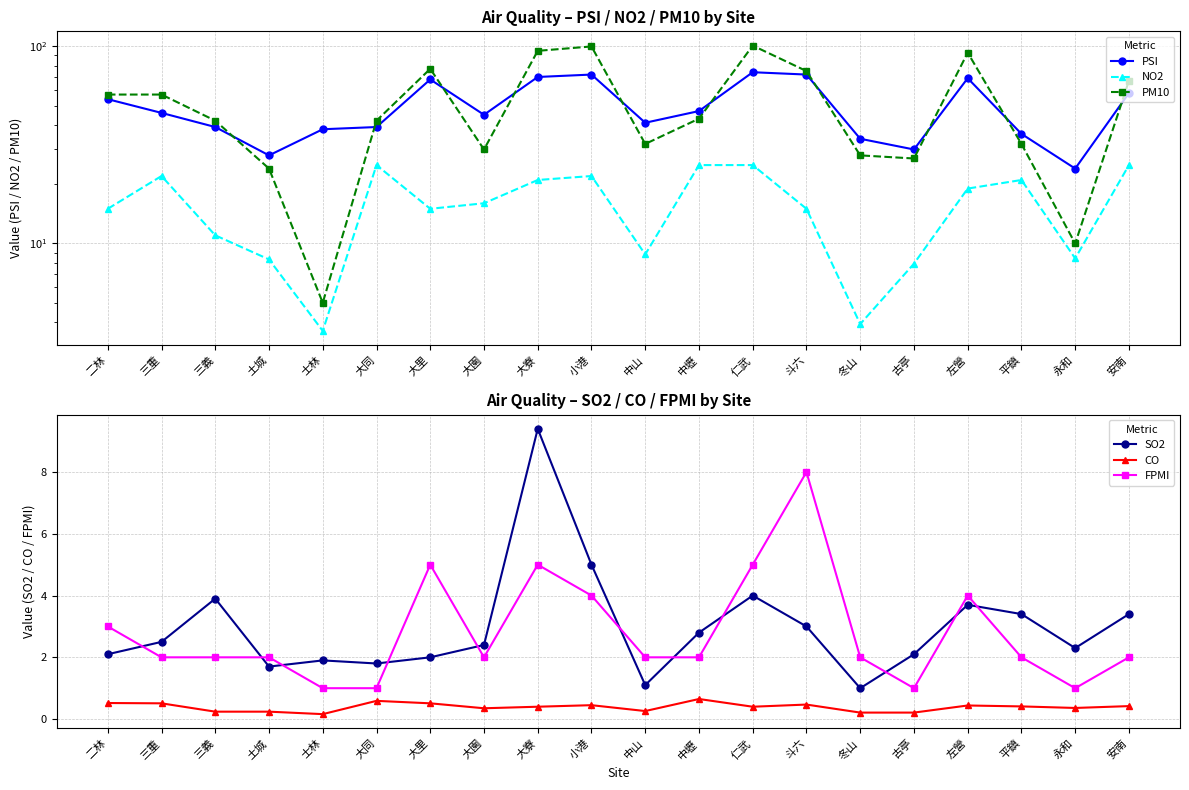

Reading left to right, transcribe all the data shown in this chart.

PSI: 二林=54.0	三重=46.0	三義=39.0	土城=28.0	士林=38.0	大同=39.0	大里=68.0	大園=45.0	大寮=70.0	小港=72.0	中山=41.0	中壢=47.0	仁武=74.0	斗六=72.0	冬山=34.0	古亭=30.0	左營=69.0	平鎮=36.0	永和=24.0	安南=58.0
NO2: 二林=15.0	三重=22.0	三義=11.0	土城=8.3	士林=3.6	大同=25.0	大里=15.0	大園=16.0	大寮=21.0	小港=22.0	中山=8.8	中壢=25.0	仁武=25.0	斗六=15.0	冬山=3.9	古亭=7.9	左營=19.0	平鎮=21.0	永和=8.4	安南=25.0
PM10: 二林=57.0	三重=57.0	三義=42.0	土城=24.0	士林=5.0	大同=42.0	大里=77.0	大園=30.0	大寮=95.0	小港=100.0	中山=32.0	中壢=43.0	仁武=101.0	斗六=75.0	冬山=28.0	古亭=27.0	左營=93.0	平鎮=32.0	永和=10.0	安南=67.0
SO2: 二林=2.1	三重=2.5	三義=3.9	土城=1.7	士林=1.9	大同=1.8	大里=2.0	大園=2.4	大寮=9.4	小港=5.0	中山=1.1	中壢=2.8	仁武=4.0	斗六=3.0	冬山=1.0	古亭=2.1	左營=3.7	平鎮=3.4	永和=2.3	安南=3.4
CO: 二林=0.5	三重=0.5	三義=0.2	土城=0.2	士林=0.2	大同=0.6	大里=0.5	大園=0.3	大寮=0.4	小港=0.5	中山=0.3	中壢=0.7	仁武=0.4	斗六=0.5	冬山=0.2	古亭=0.2	左營=0.4	平鎮=0.4	永和=0.4	安南=0.4
FPMI: 二林=3.0	三重=2.0	三義=2.0	土城=2.0	士林=1.0	大同=1.0	大里=5.0	大園=2.0	大寮=5.0	小港=4.0	中山=2.0	中壢=2.0	仁武=5.0	斗六=8.0	冬山=2.0	古亭=1.0	左營=4.0	平鎮=2.0	永和=1.0	安南=2.0